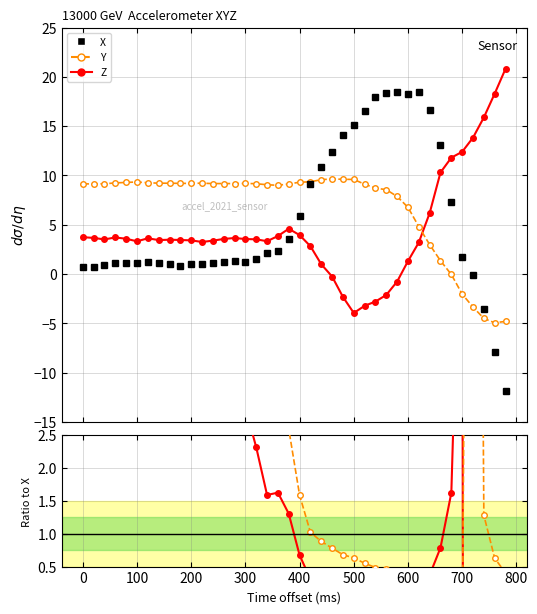

How many positive values does the Z/X series have?

29